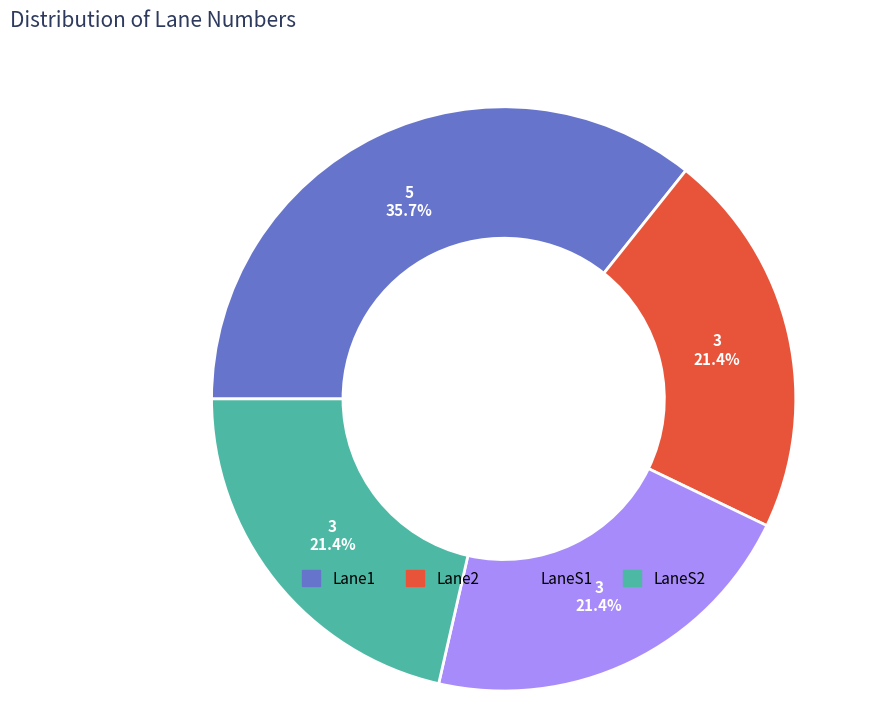

Which category has the biggest portion of the pie?

Lane1